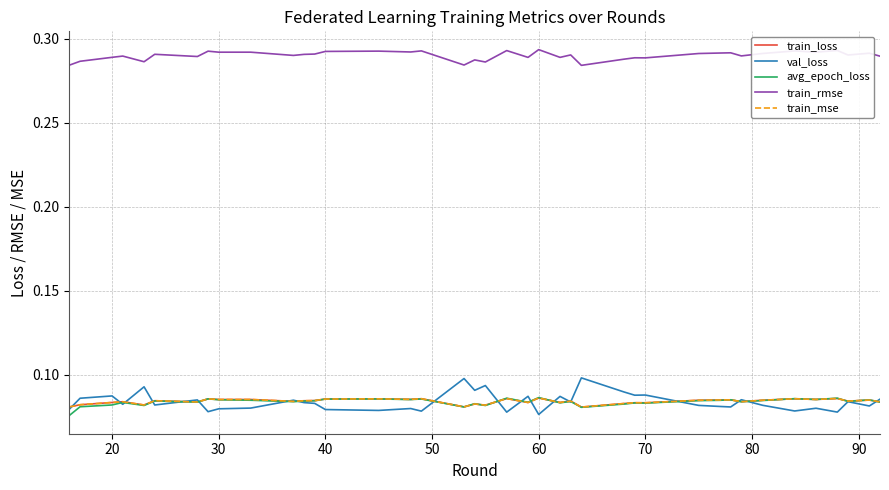

True or false: train_rmse and train_mse cross at least once.

False